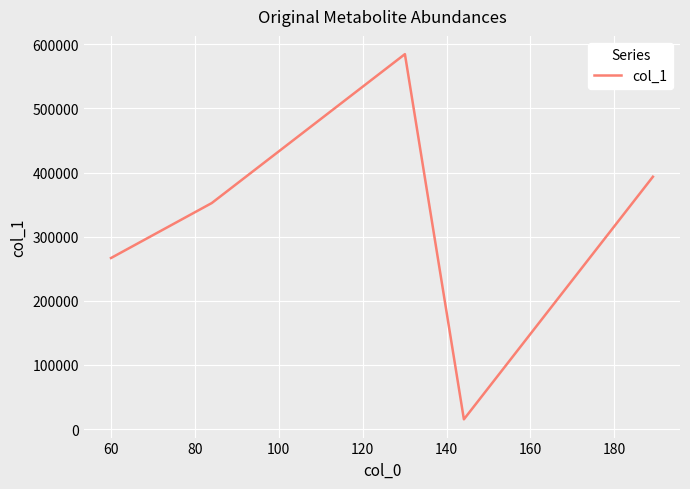

How many interior local peaks (higher than both neighbors) does the data have?

1